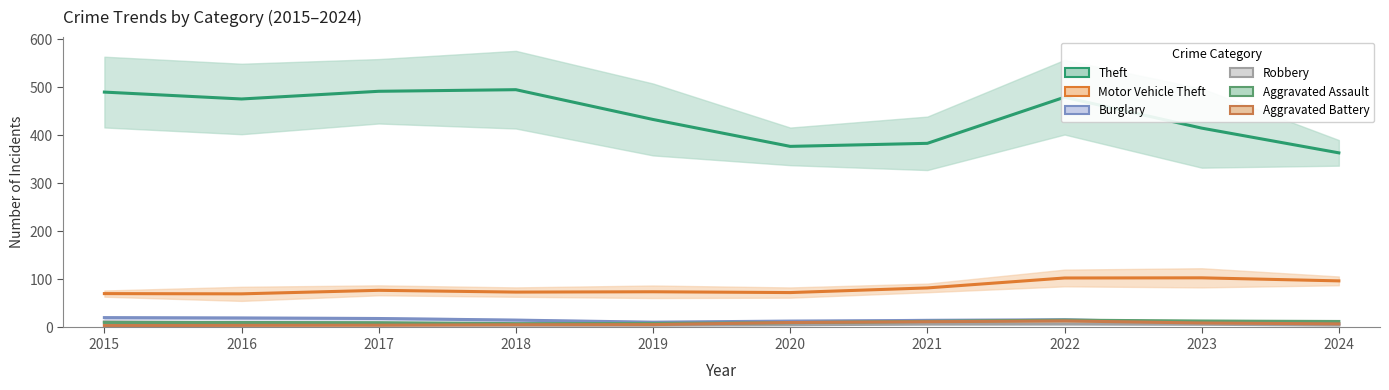

At which label does Robbery first exceed 6?

2015